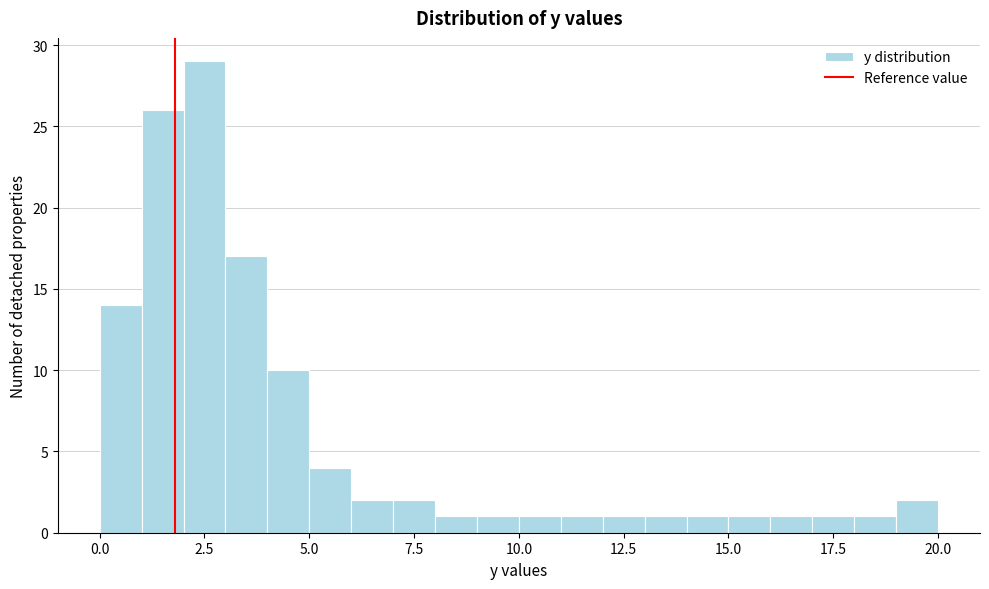

Around what value on the x-axis is the tallest bar? Give the approximate position of its centre, as read against the axis.

2.5